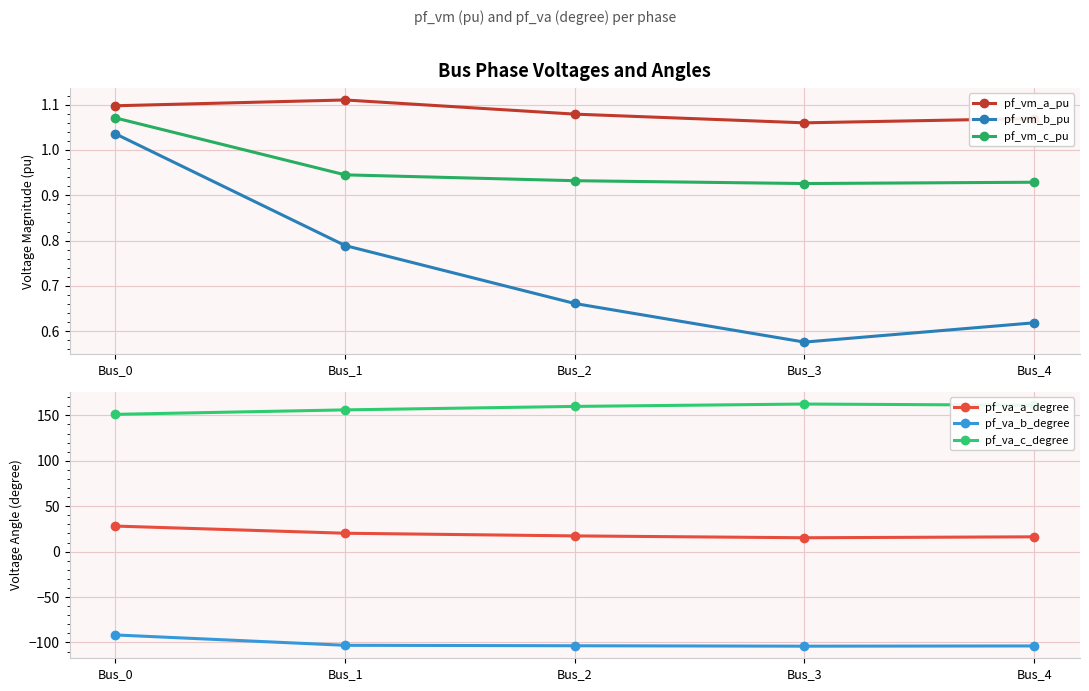

Does the chart have visible grid lines?

Yes